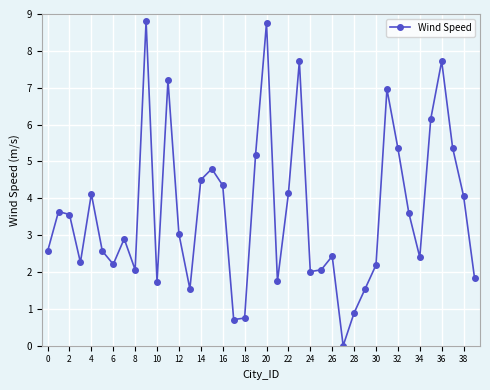

What is the value of the 21st point from the left?

8.8